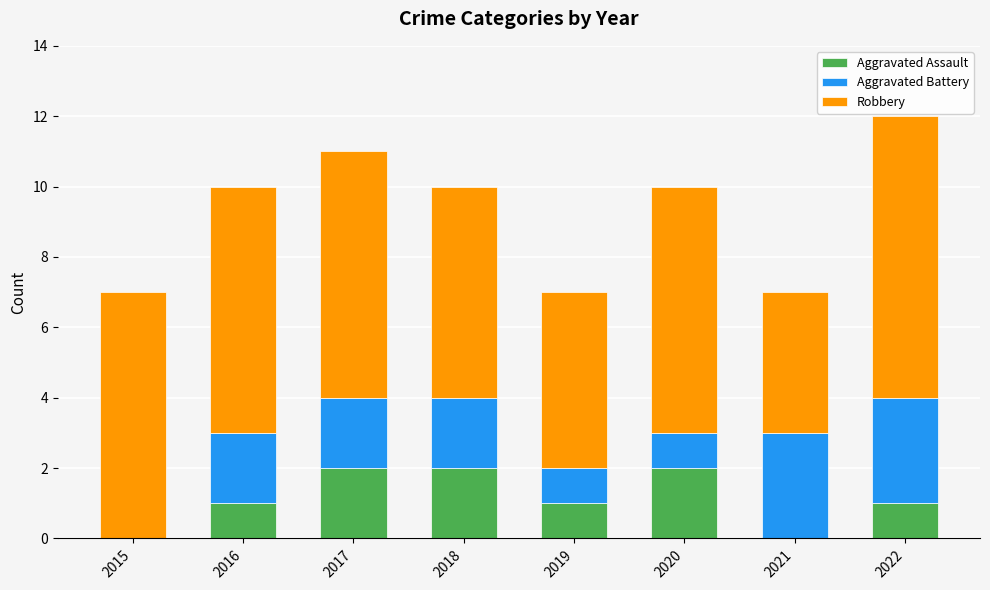

What is the sum of all Aggravated Assault values?

9